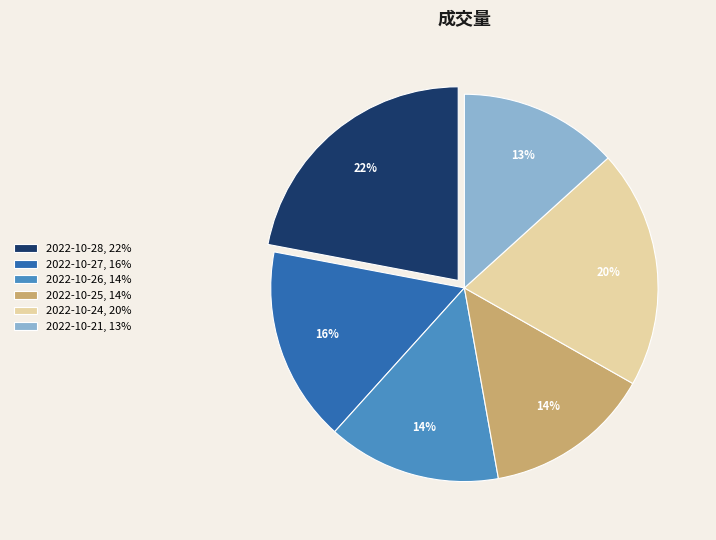

Count the number of slices in the pie.

6